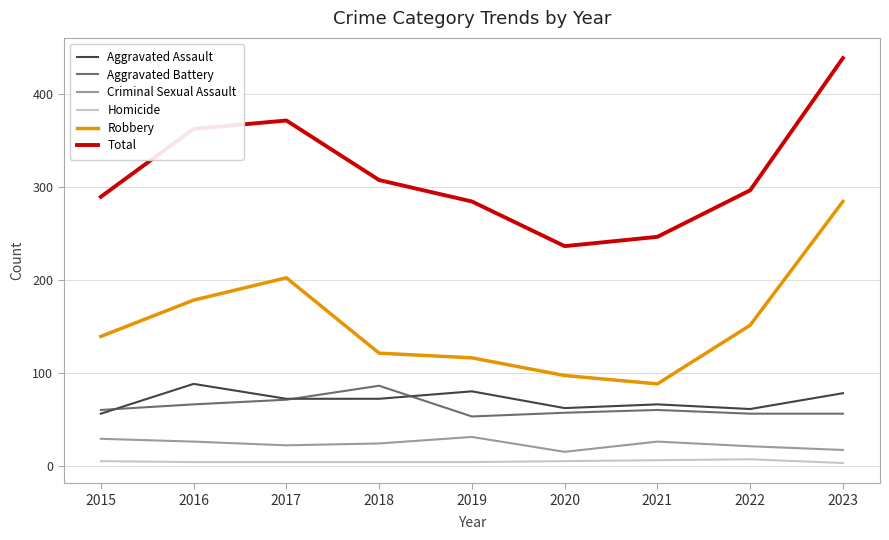

Which category has the highest value in the Robbery series?

2023